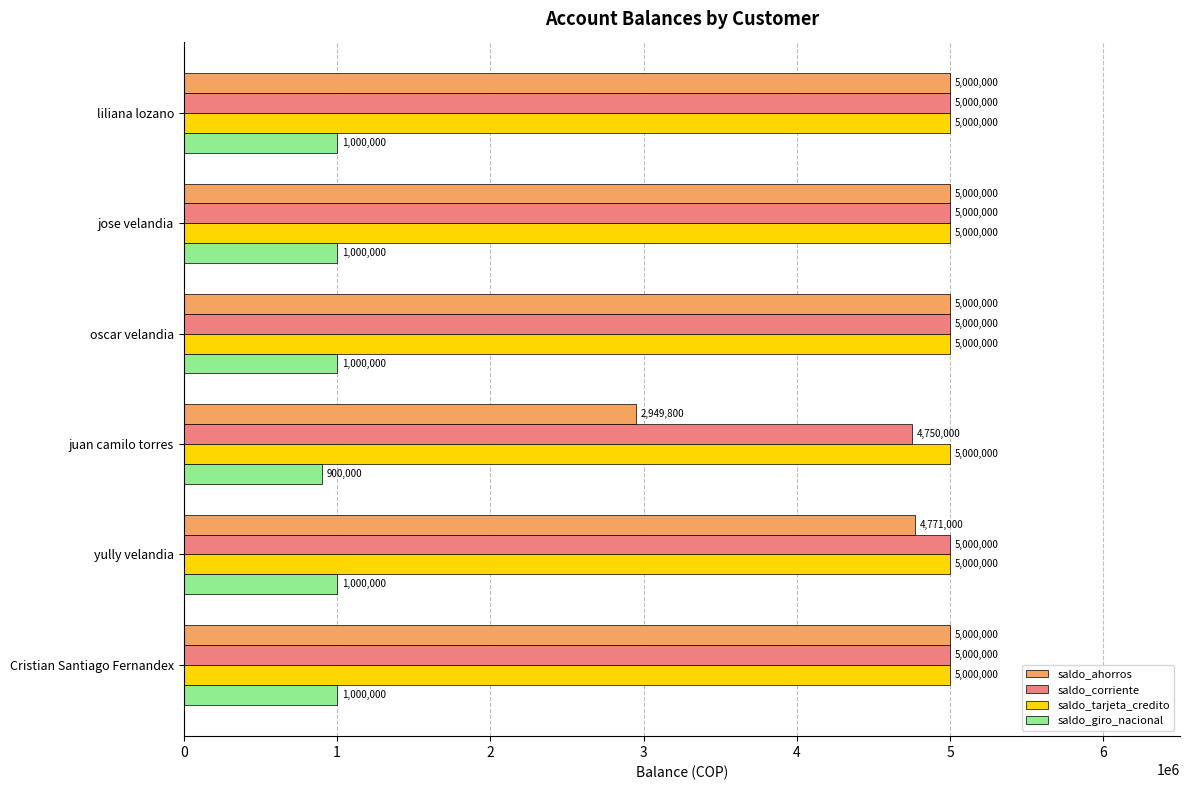

What is the maximum value for saldo_ahorros?

5000000